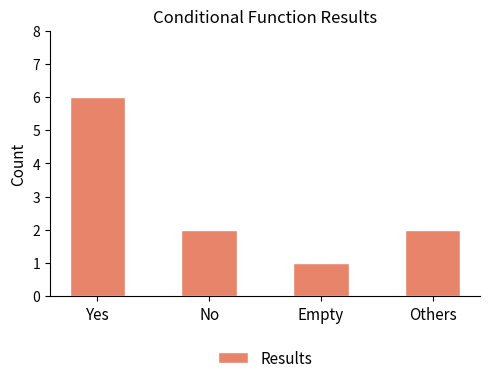

What is the smallest value displayed?

1